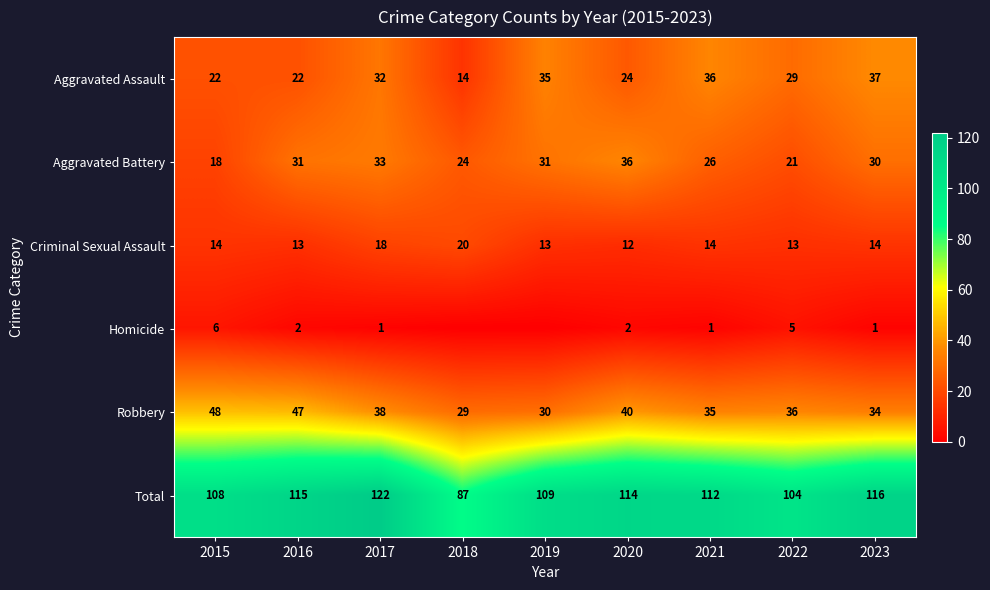

What is the difference between the Aggravated Assault values at 2016 and 2019?

13